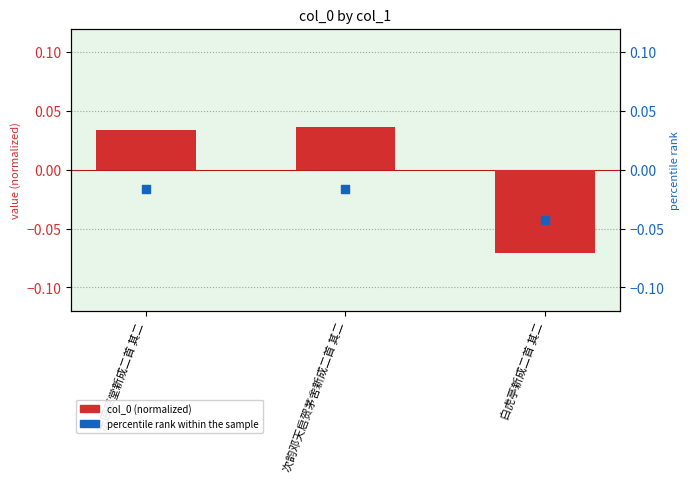

Which series reaches the minimum Y coordinate?

col_0 (normalized)